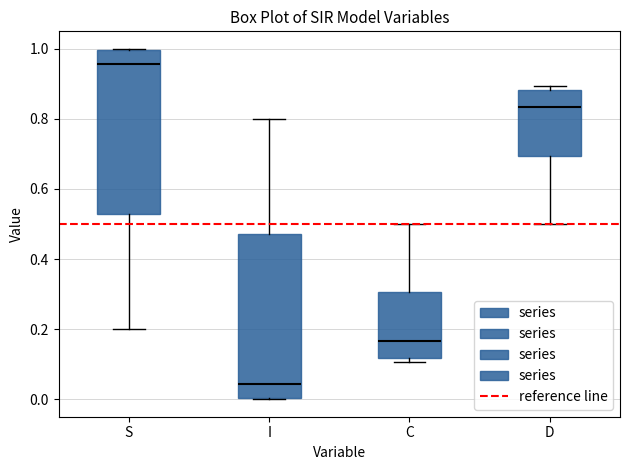

Where is the upper edge of the box for D on the y-axis? The values are not printed on the chart, so give them approximately, as read against the axis.

0.88